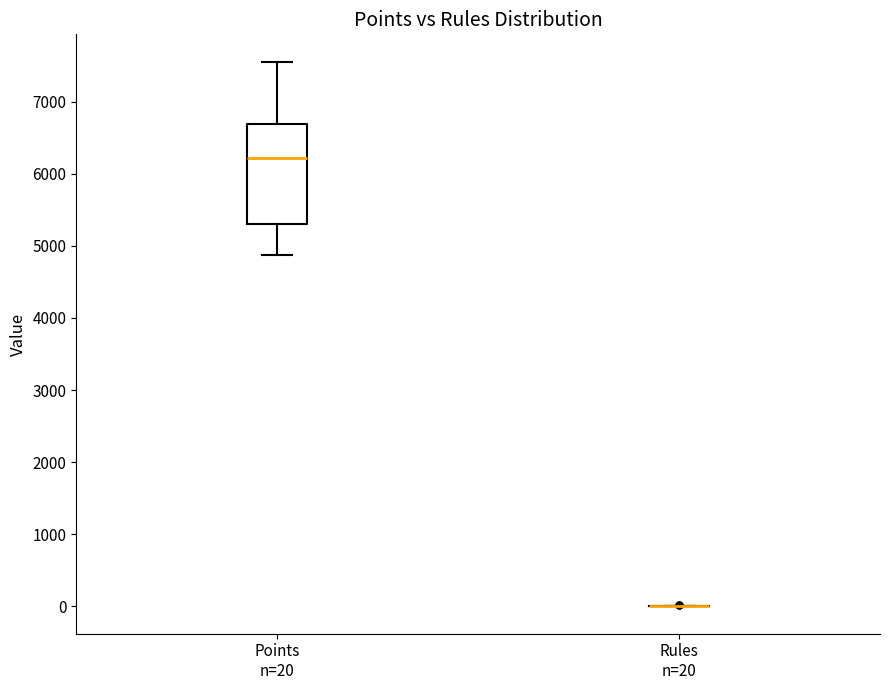

Reading left to right, read every box against the y-axis: the position of its median line, the range the box covers, and the ends of its whiskers. The values are not printed on the chart, so give them approximately, as read against the axis.

Points n=20: median 6200, box 5300 to 6700, whiskers 4900 to 7600
Rules n=20: box collapsed to a line at 0, whiskers 0 to 0